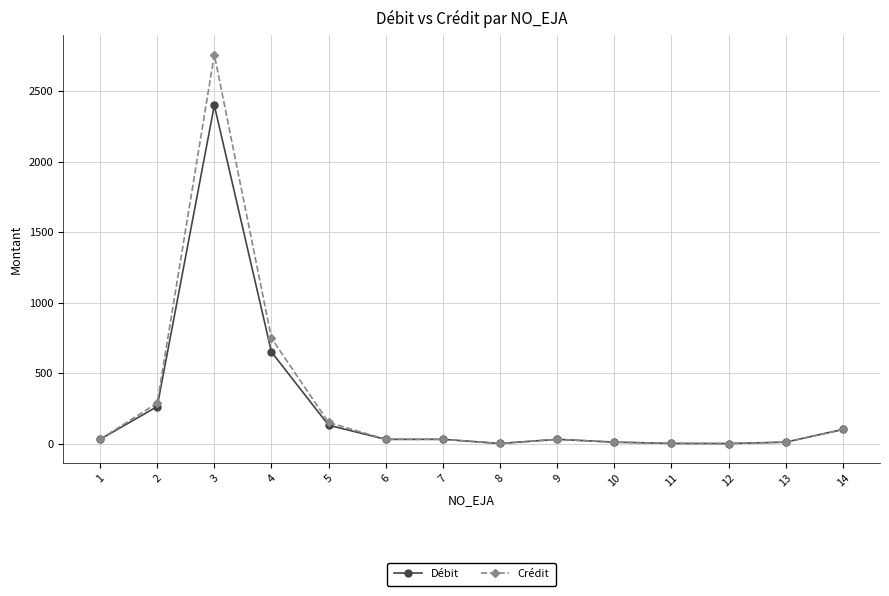

What is the value of the Crédit point at the 2nd from the left?

287.4